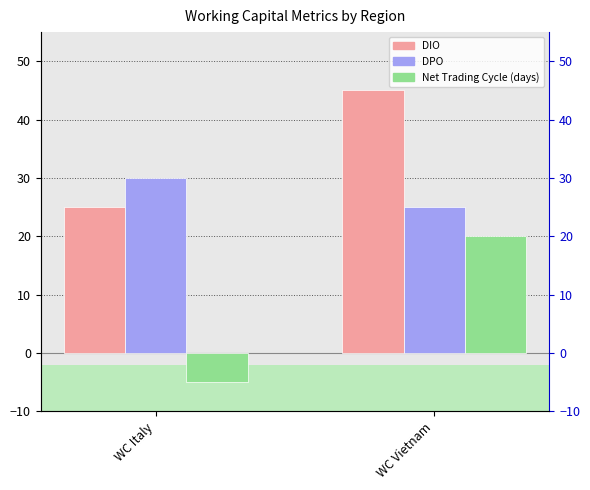

Which series has the largest total across all categories?

DIO